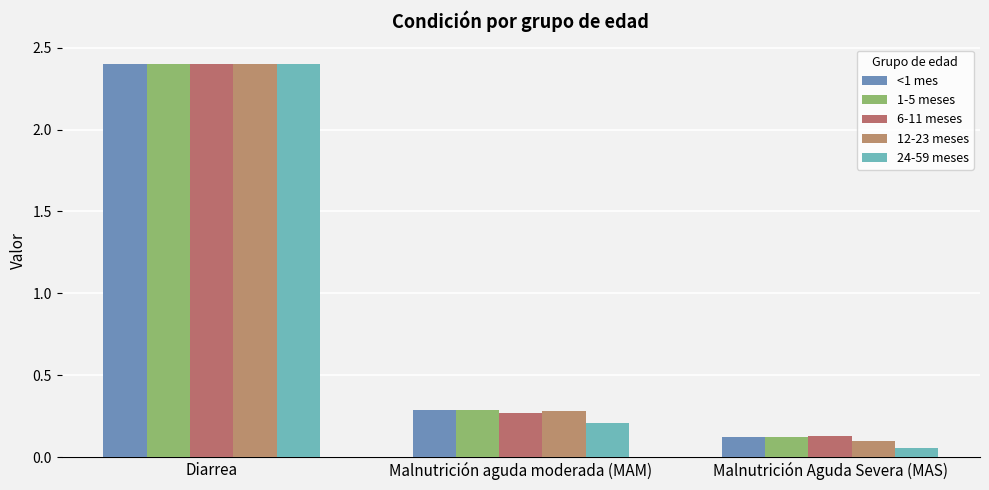

Reading left to right, extract all data points from this chart.

<1 mes: 2.4	0.3	0.1
1-5 meses: 2.4	0.3	0.1
6-11 meses: 2.4	0.3	0.1
12-23 meses: 2.4	0.3	0.1
24-59 meses: 2.4	0.2	0.1